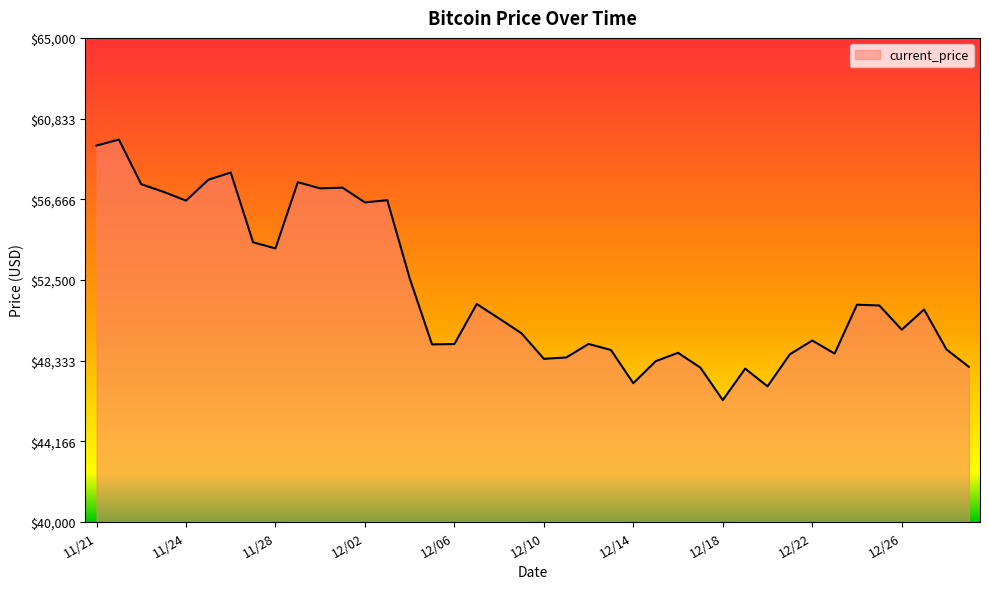

What is the difference between the maximum and minimum values?

13453